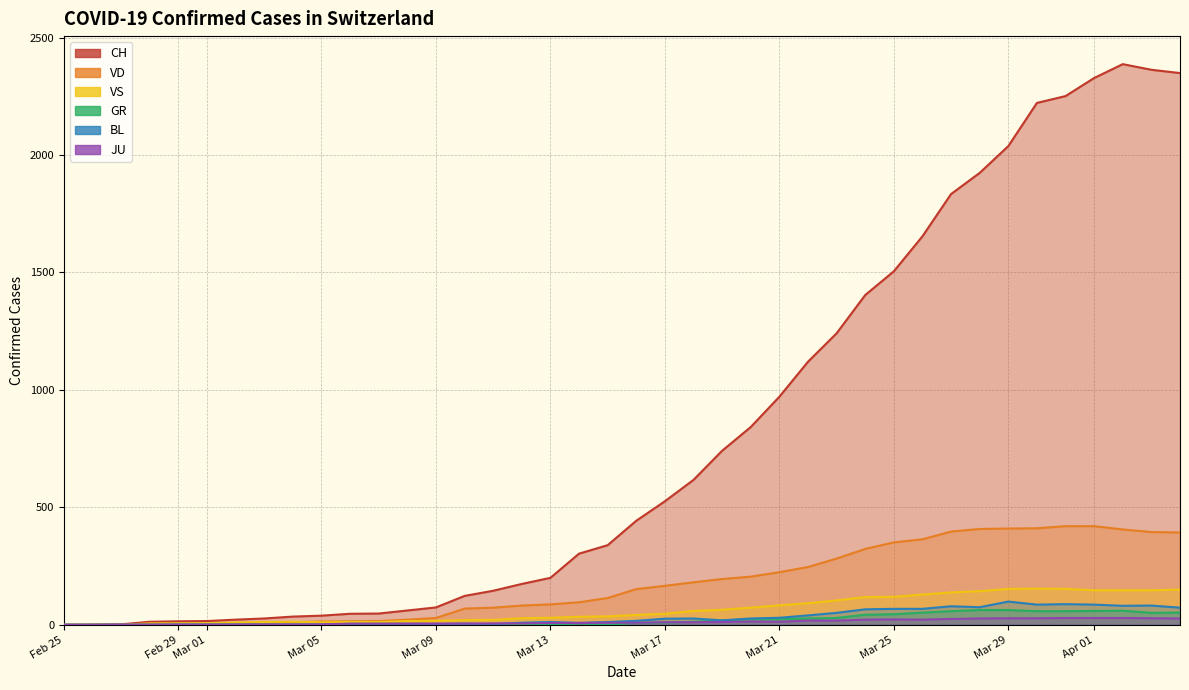

How many categories are shown in the chart?

40